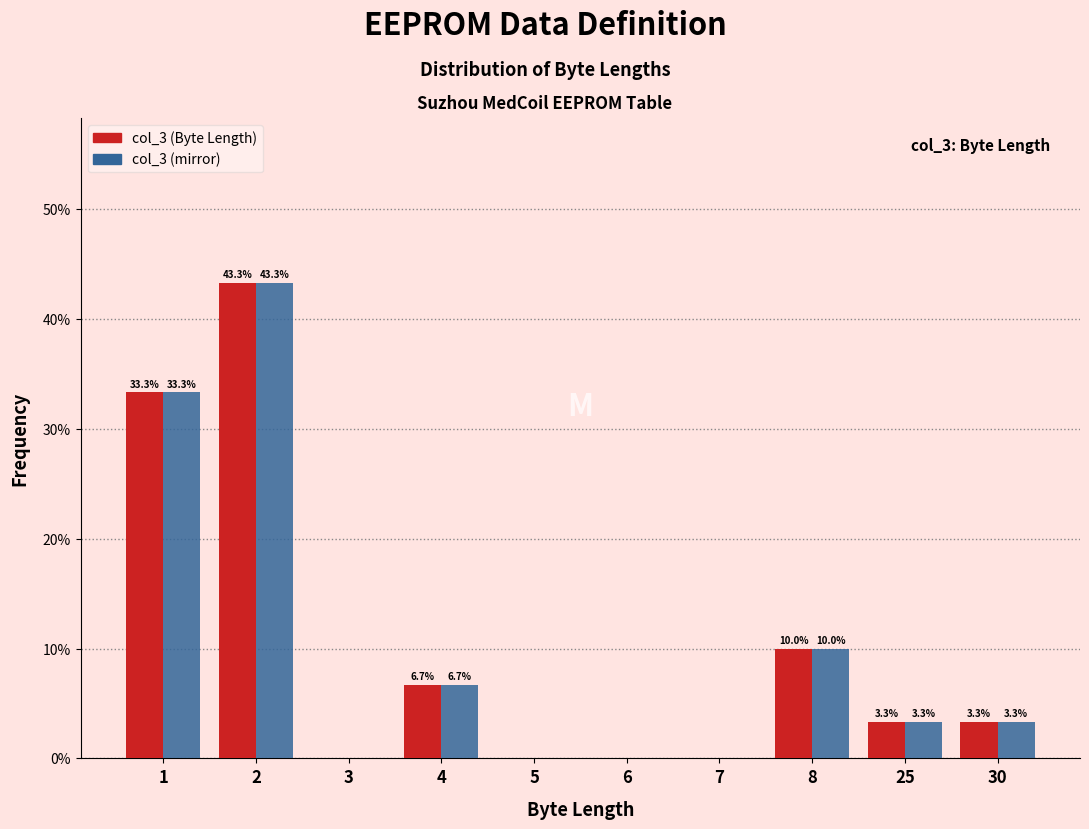

What is the greatest value displayed?

43.3